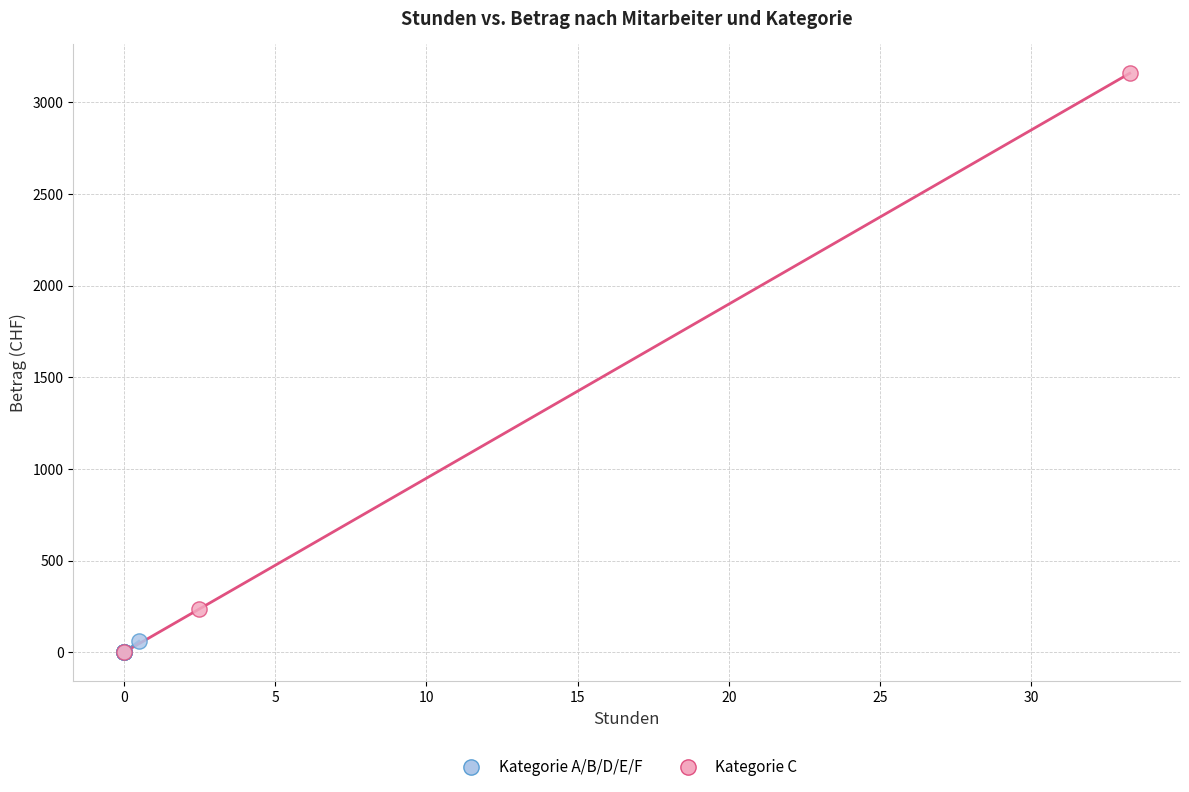

Which series contains the highest Y value?

Kategorie C